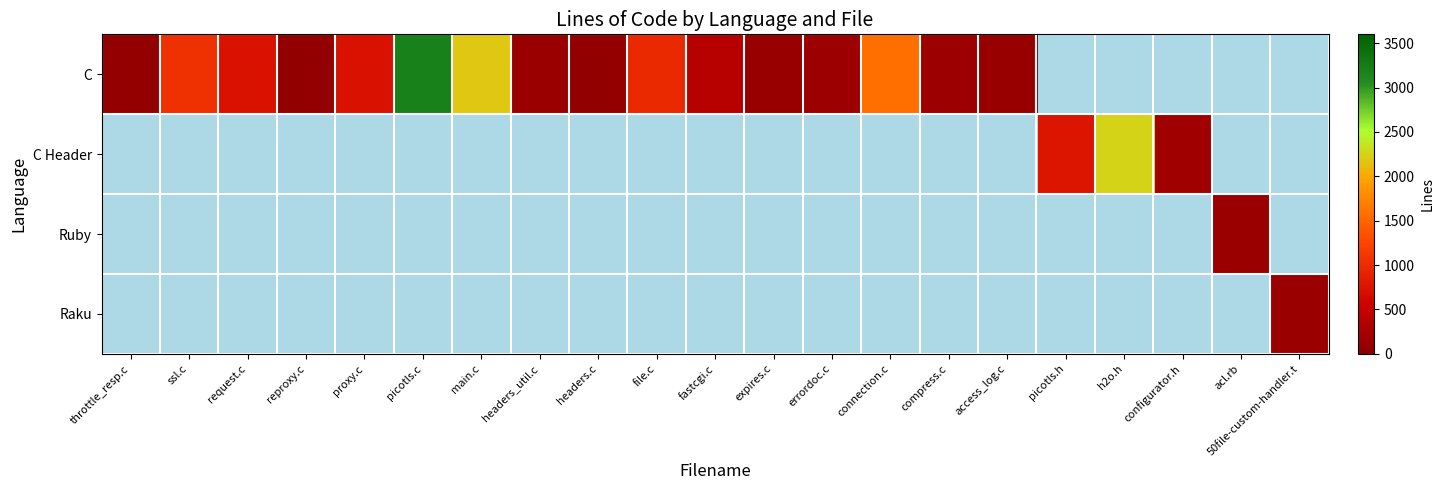

At how many categories does at least one series exceed 2439?

1